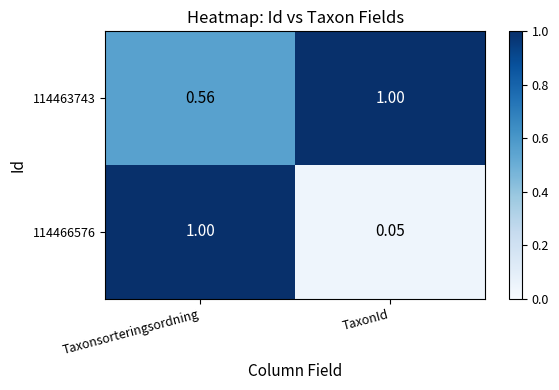

At which label does 114463743 reach its peak?

TaxonId